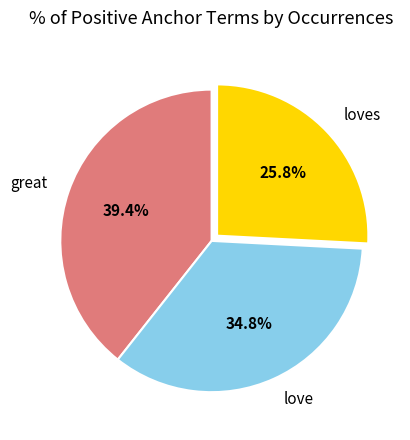

Do love and great together represent more than half of the pie?

Yes